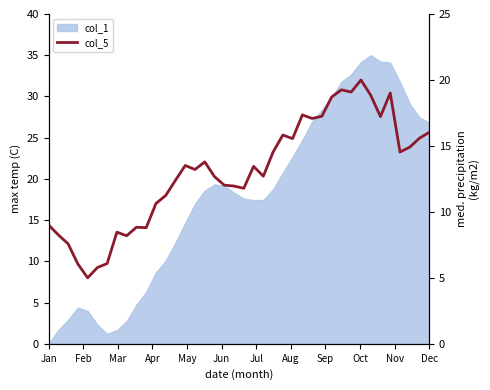

What is the difference between the maximum and second lowest values?

14.2